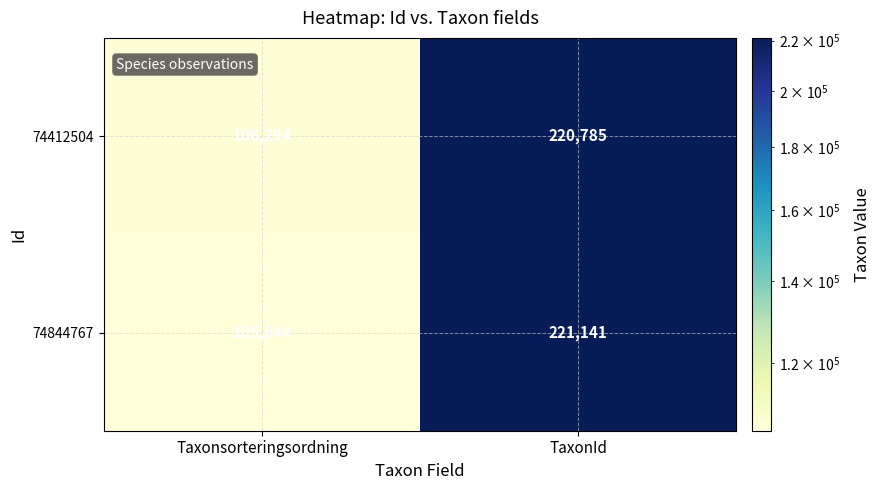

Count the number of data series in this chart.

2